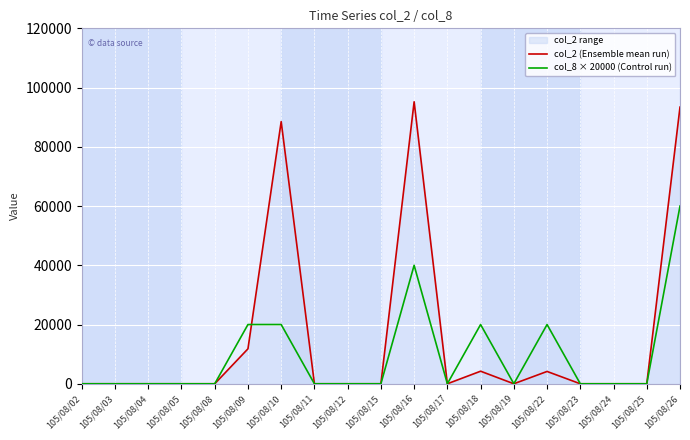

Reading right to left, list all the values displayed in this chart.

col_2 (Ensemble mean run): 93400	0	0	0	4160	0	4240	0	95200	0	0	0	88500	11800	0	0	0	0	0
col_8 × 20000 (Control run): 60000	0	0	0	20000	0	20000	0	40000	0	0	0	20000	20000	0	0	0	0	0